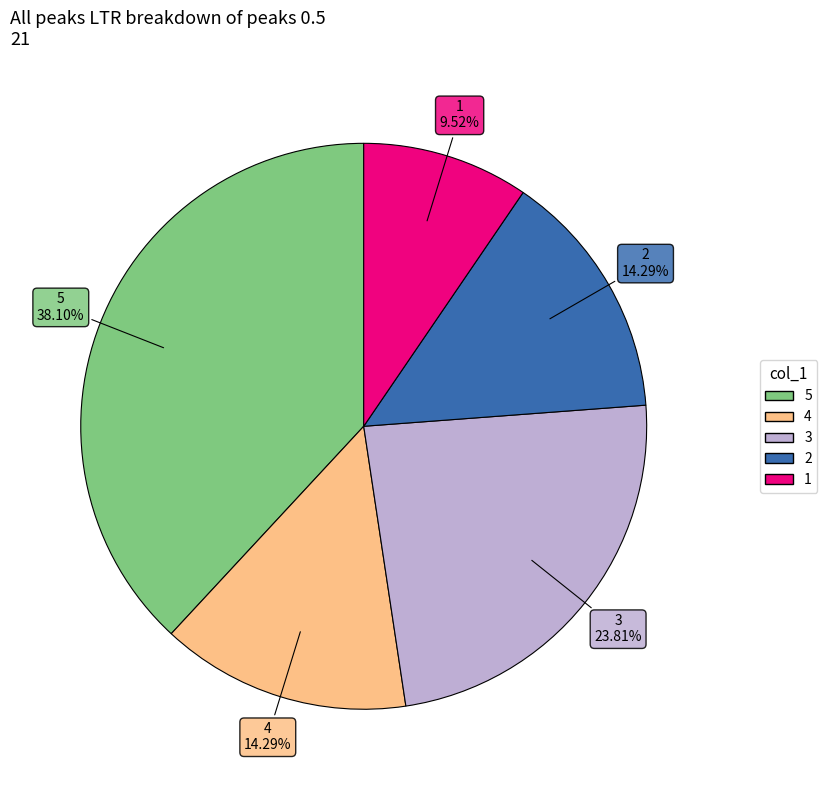

Between 1 and 5, which is larger?

5